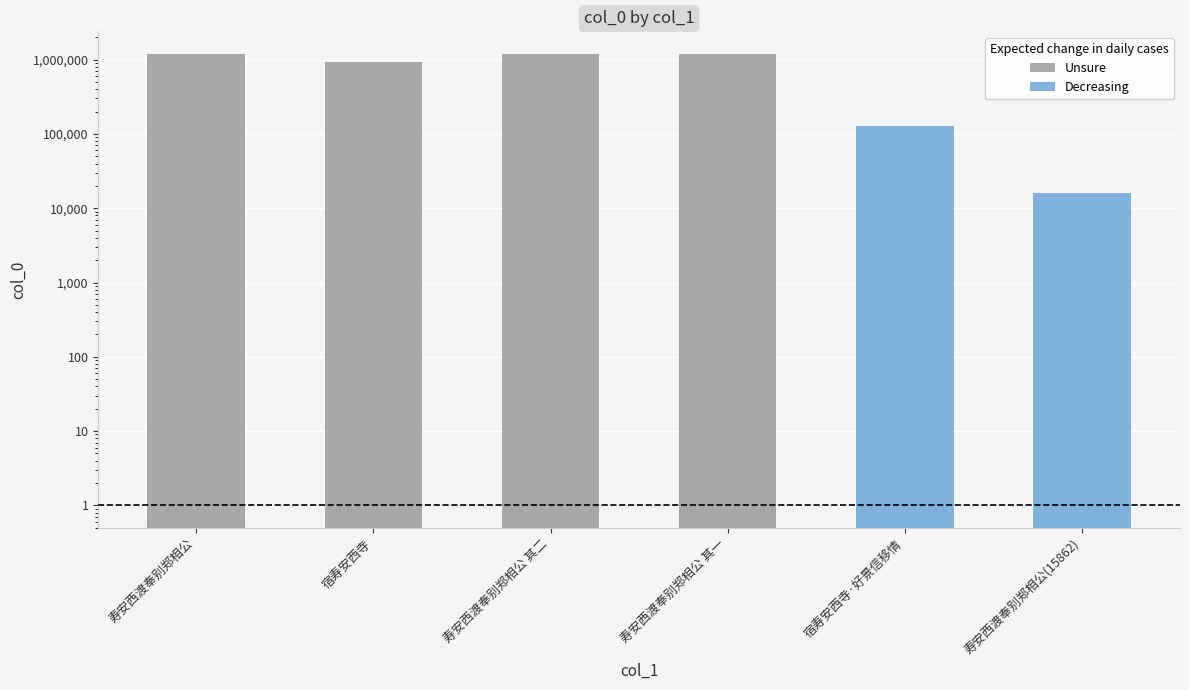

The value at 寿安西渡奉别郑相公 其二 is 1178071. True or false?

True